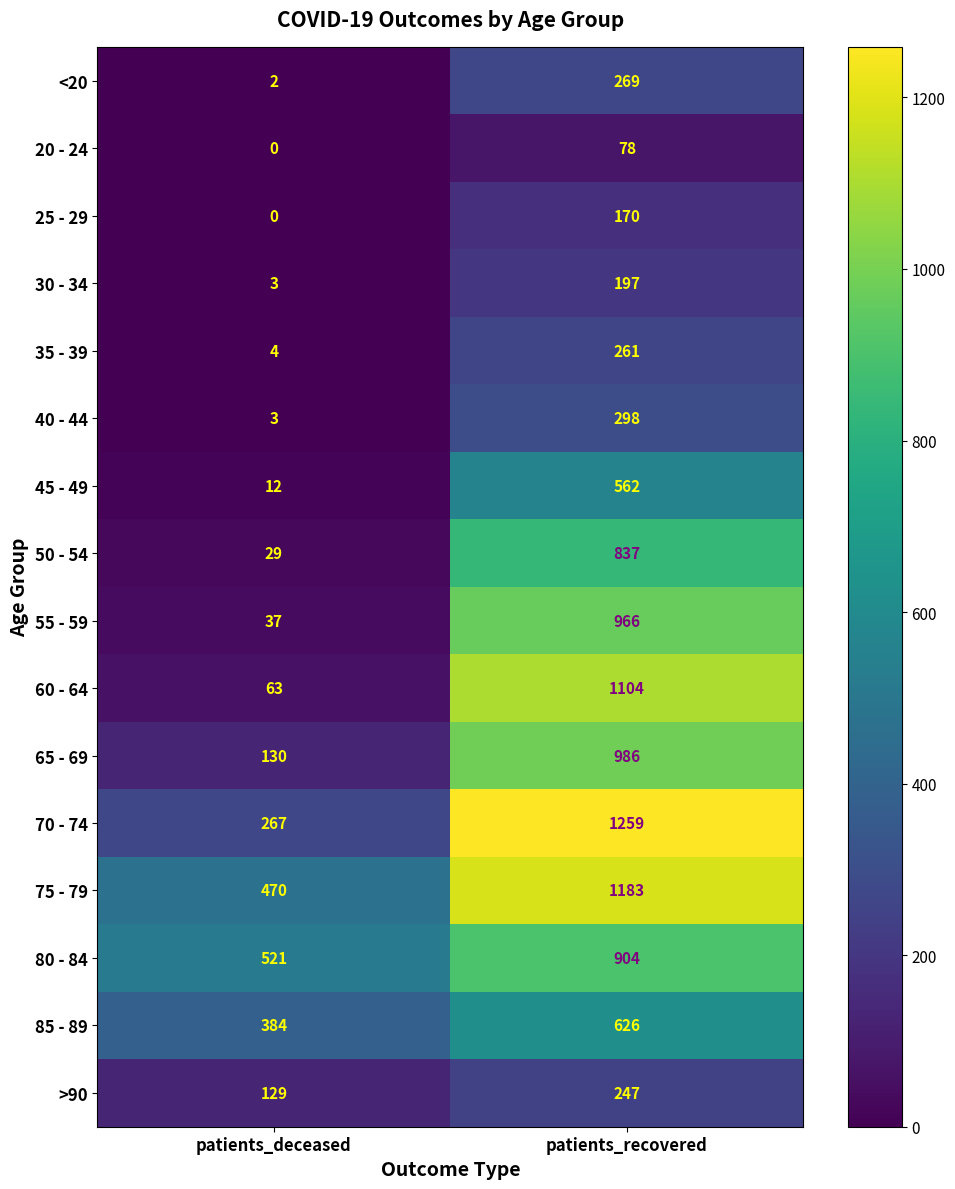

Read the 65 - 69 value at patients_recovered, to the nearest 10.

990